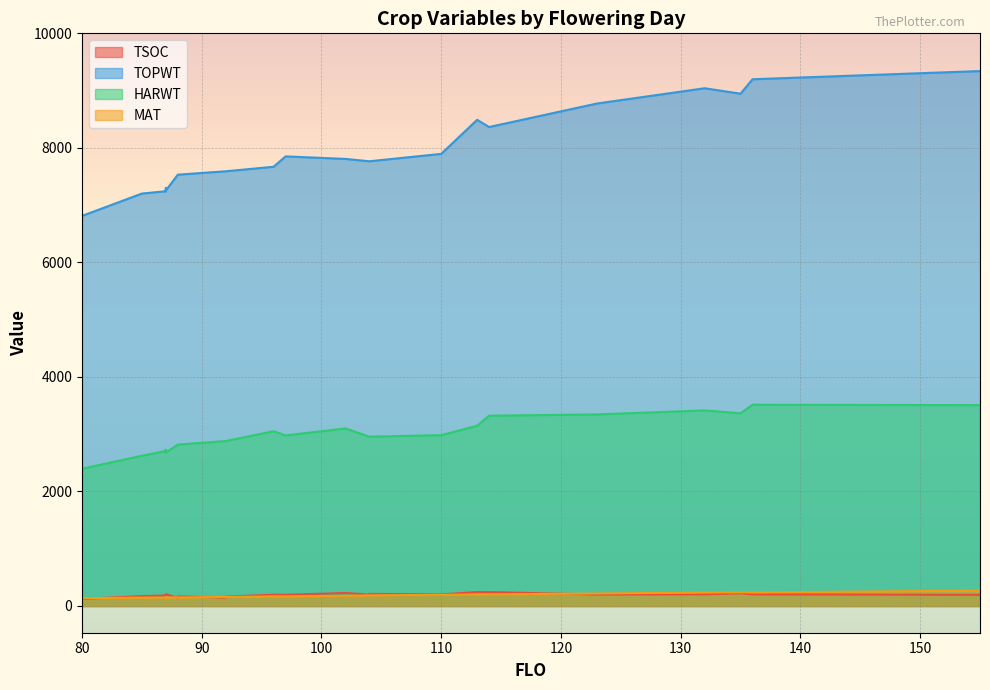

At how many categories does at least one series exceed 5518?

26